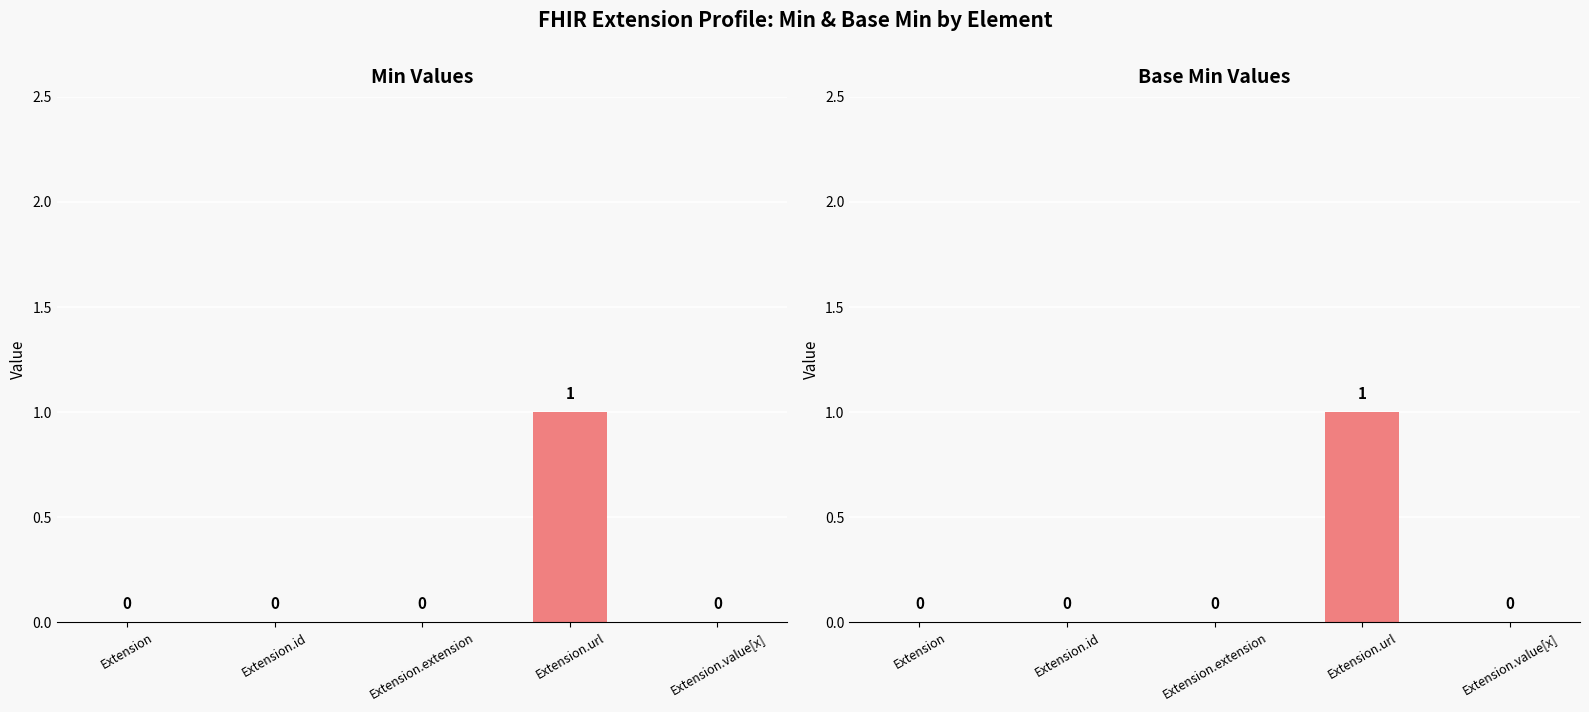

Which series has the largest range (max minus min)?

Min